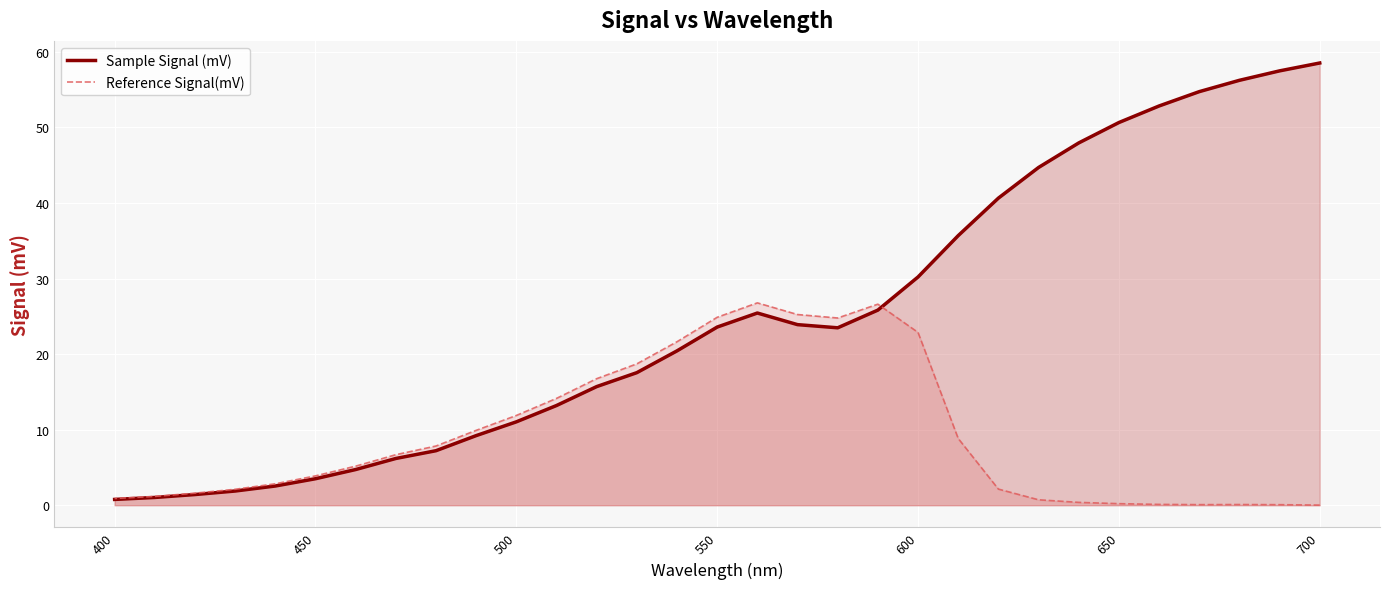

What is the average value of the Reference Signal(mV) series?

9.3